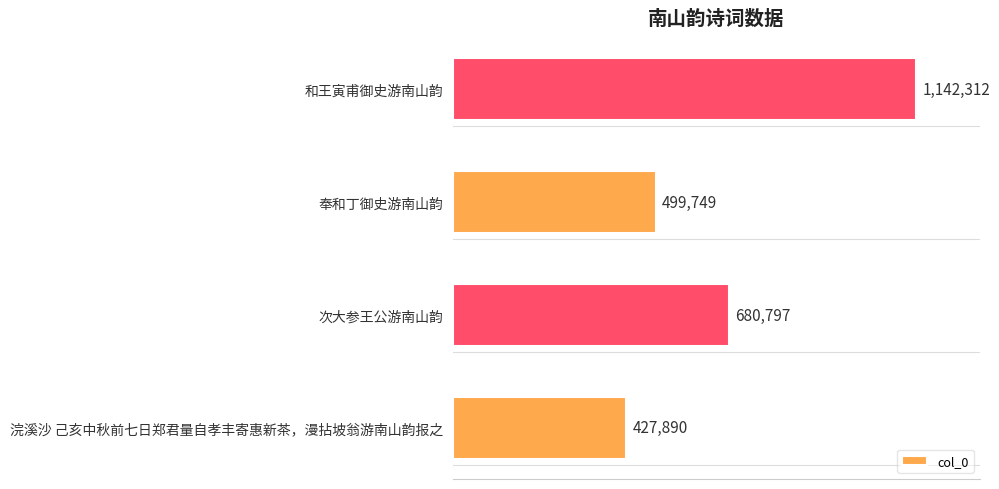

Are the bars horizontal?

Yes